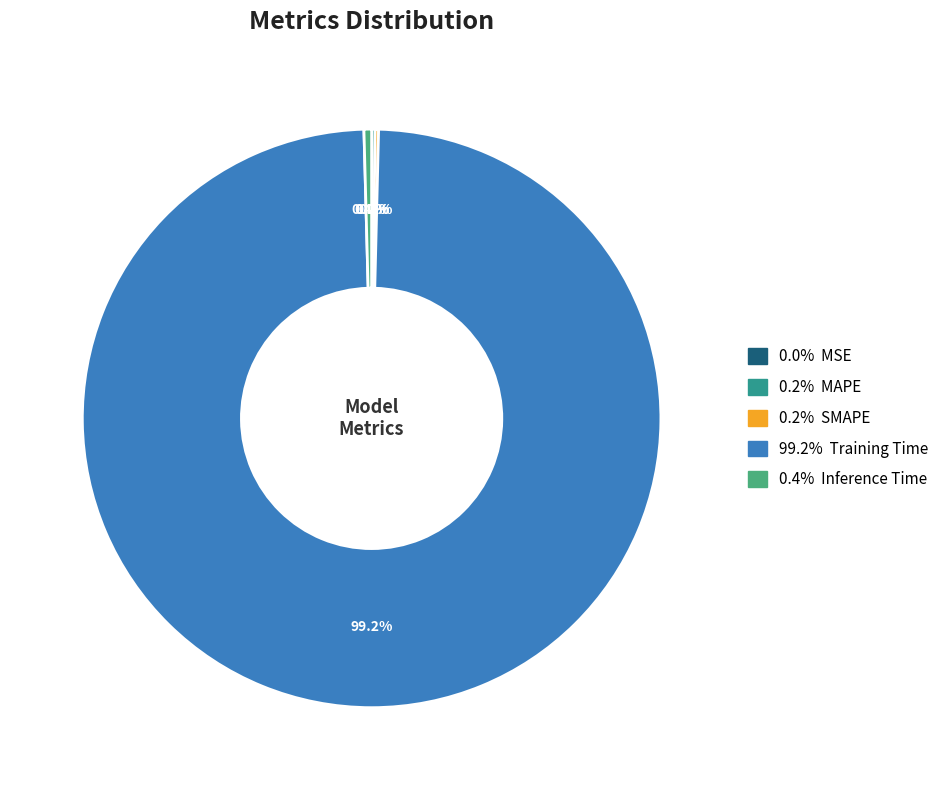

Which slice represents more than half of the pie?

Training Time